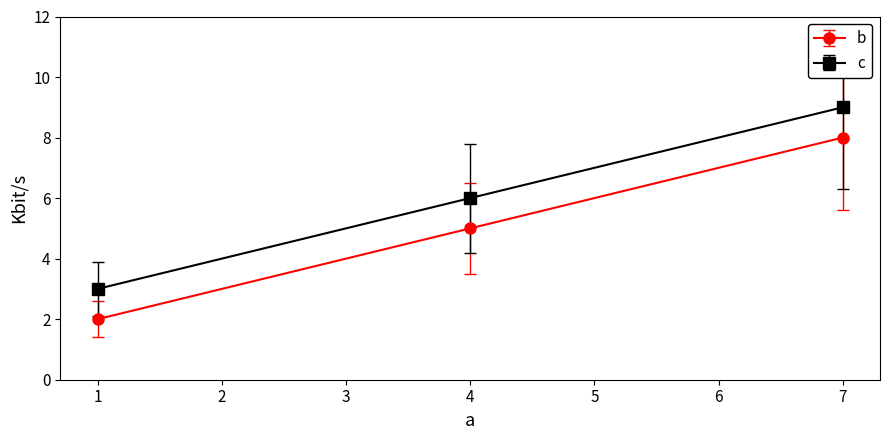

The b series shows 1 at 1. True or false?

False